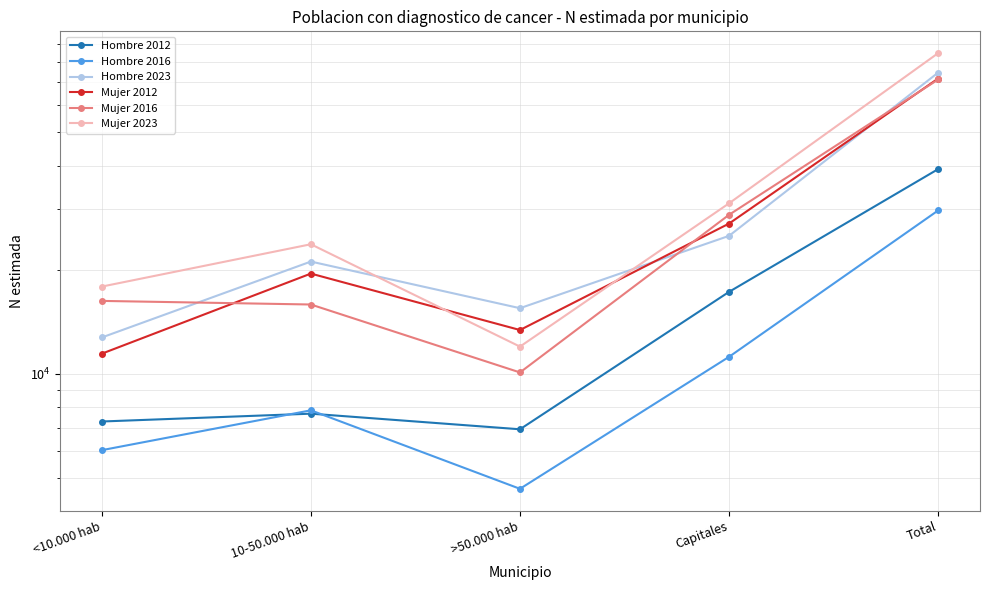

What is the minimum value shown in the chart?

4653